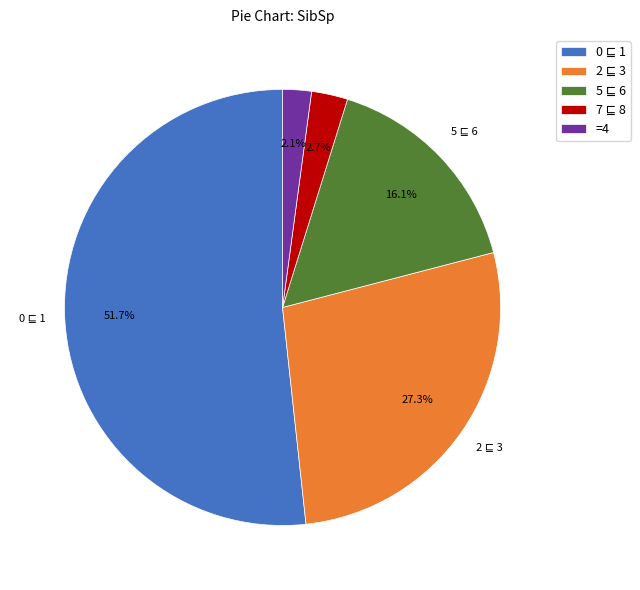

Is there a majority slice in this chart?

Yes